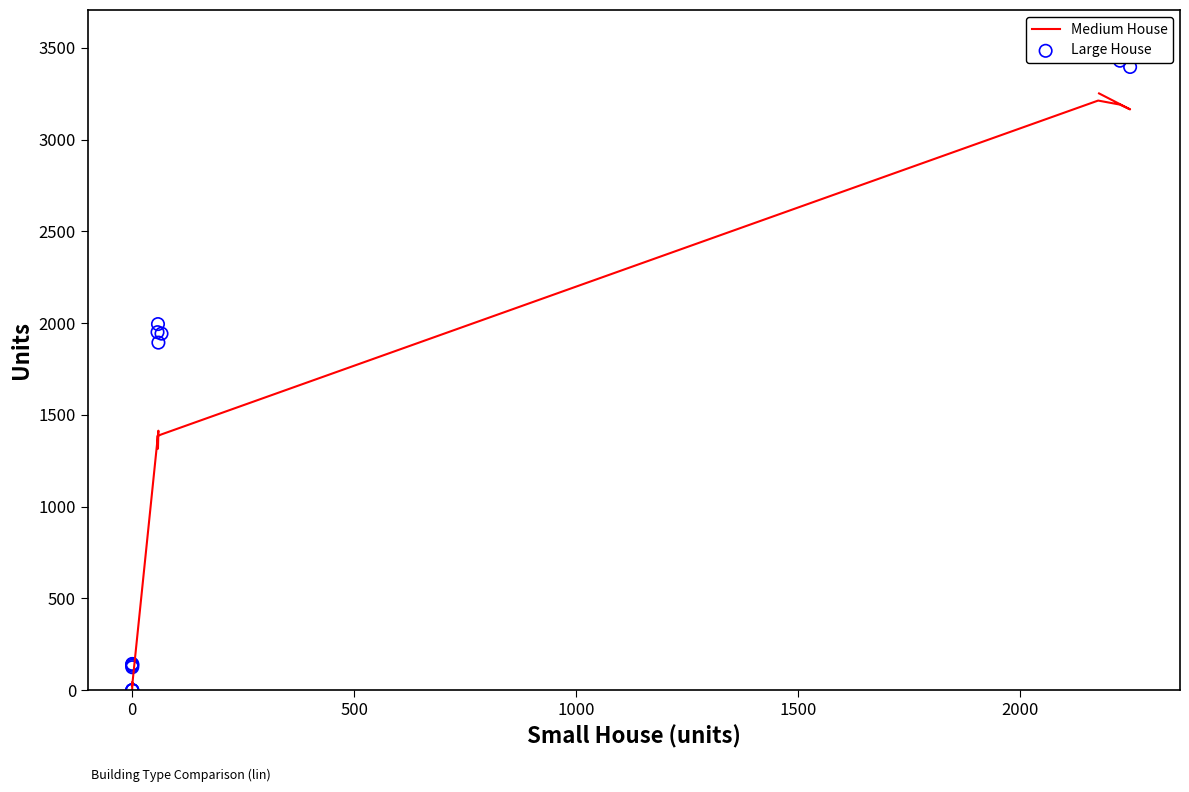

Which series reaches the maximum Y coordinate?

Large House